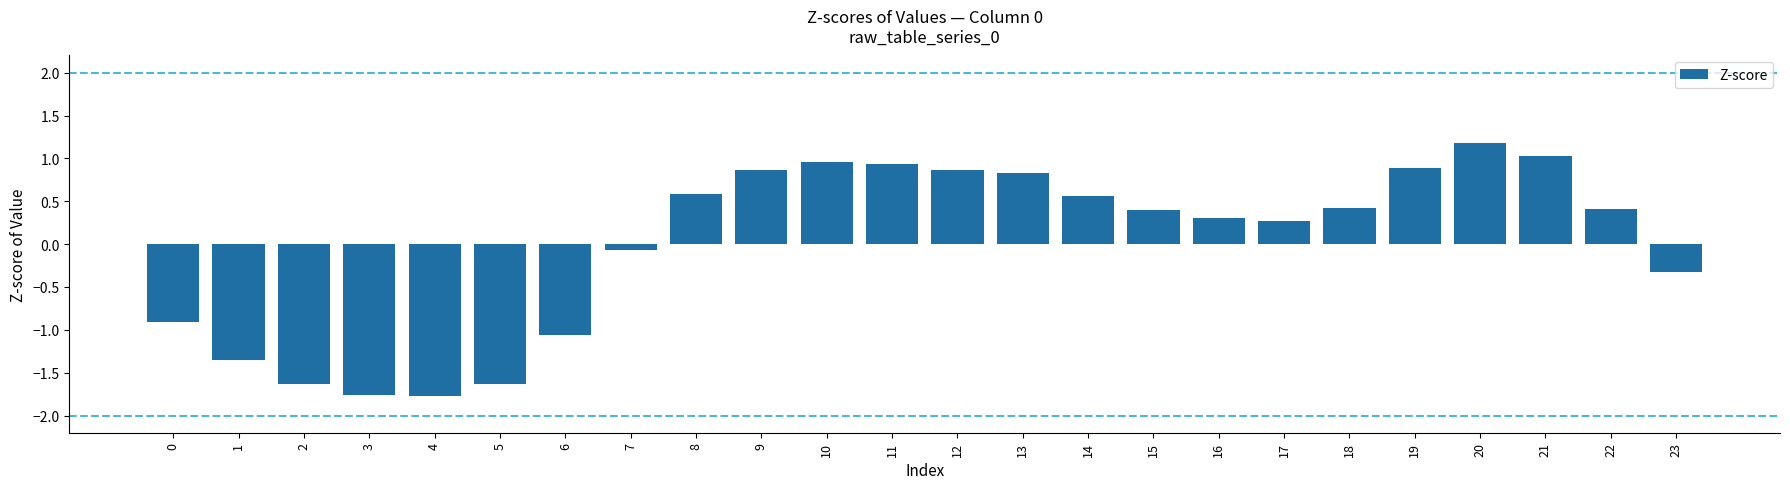

Where does the data first go above 0?

8